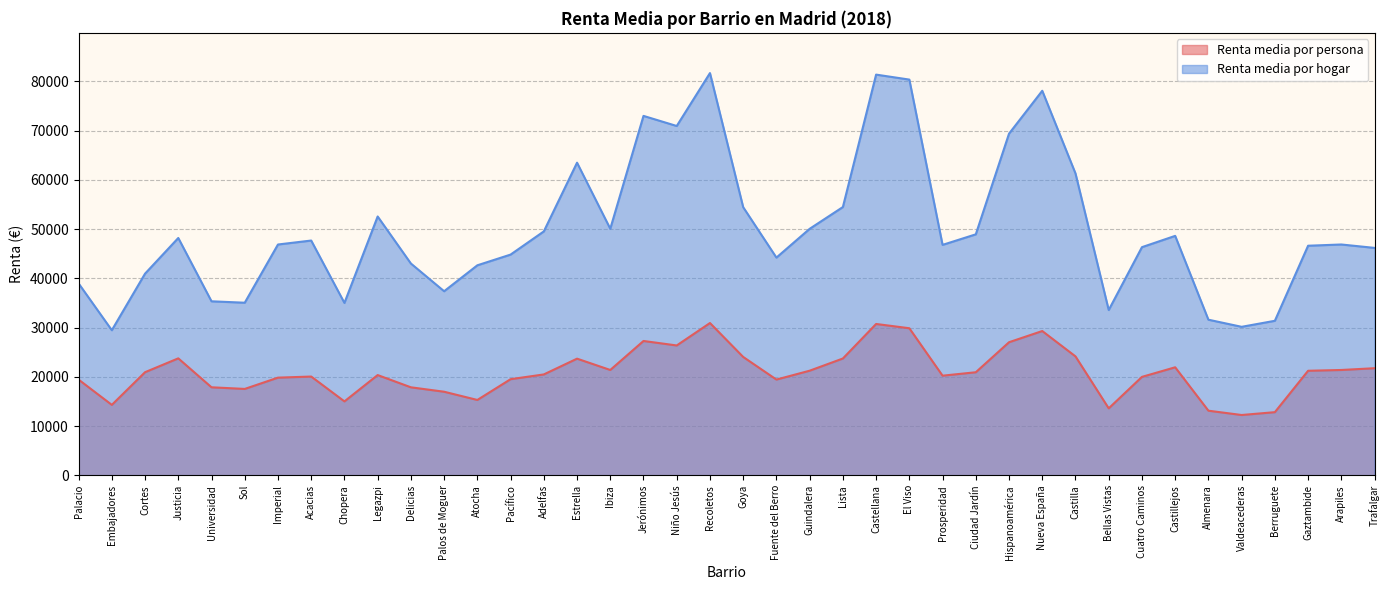

What is the approximate value of Renta media por persona at Embajadores?

14310.9